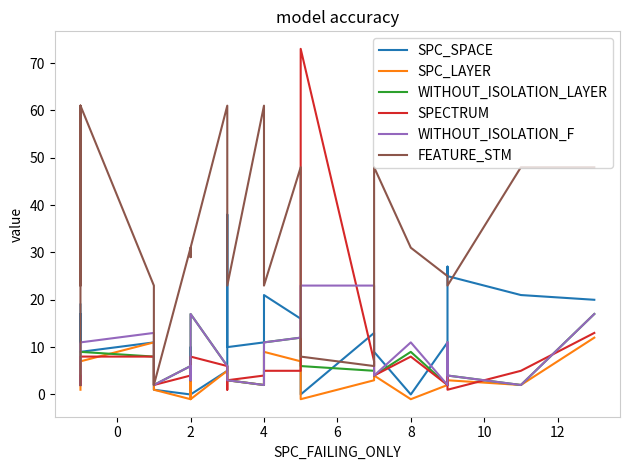

The value of WITHOUT_ISOLATION_LAYER at 9 is 2. True or false?

False